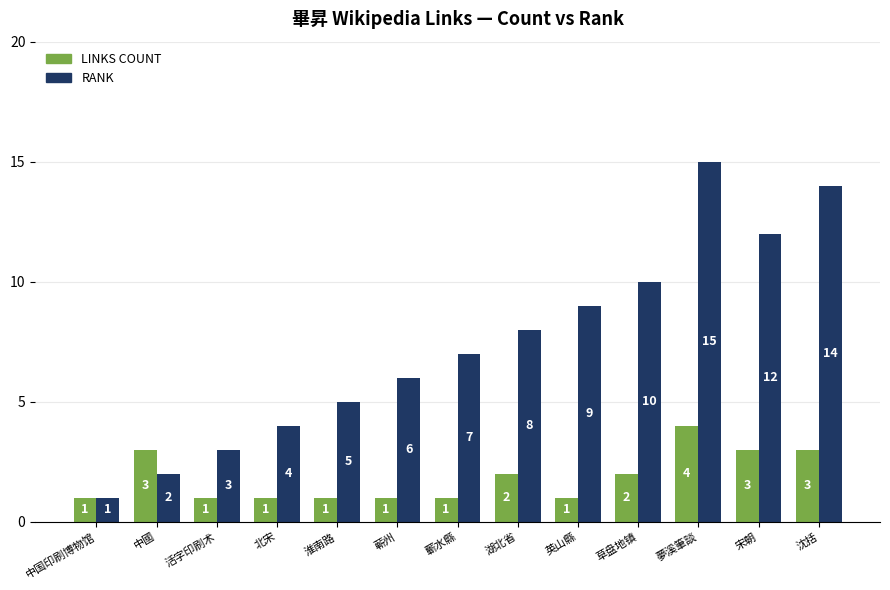

At which category is the sum across all series the highest?

夢溪筆談